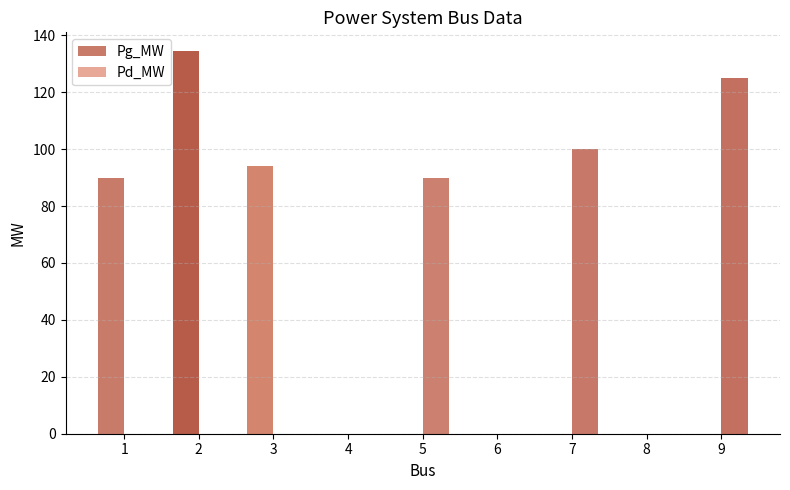

Reading left to right, list all the values displayed in this chart.

Pg_MW: 89.8	134.3	94.2	0.0	0.0	0.0	0.0	0.0	0.0
Pd_MW: 0.0	0.0	0.0	0.0	90.0	0.0	100.0	0.0	125.0